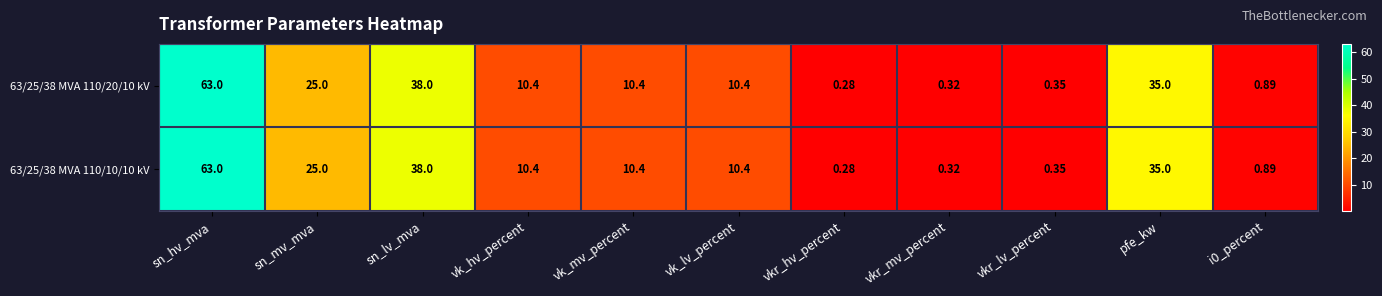

What is the total value across all series at vkr_mv_percent?

0.6